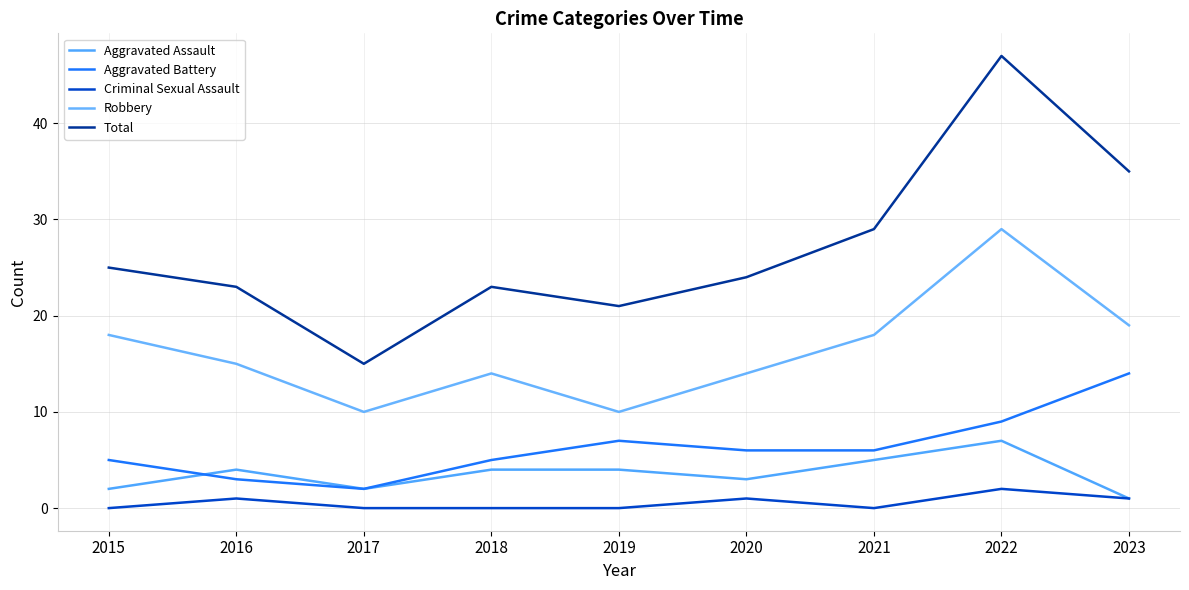

How many lines are shown in the chart?

5